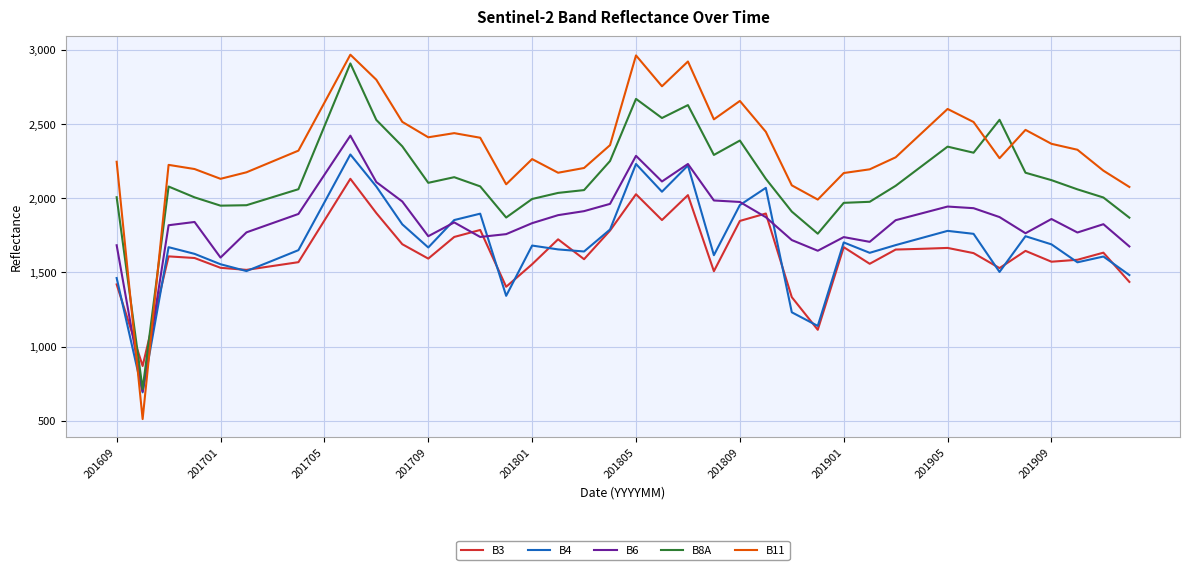

After their last crossing, which series has the higher values: B11 or B4?

B11